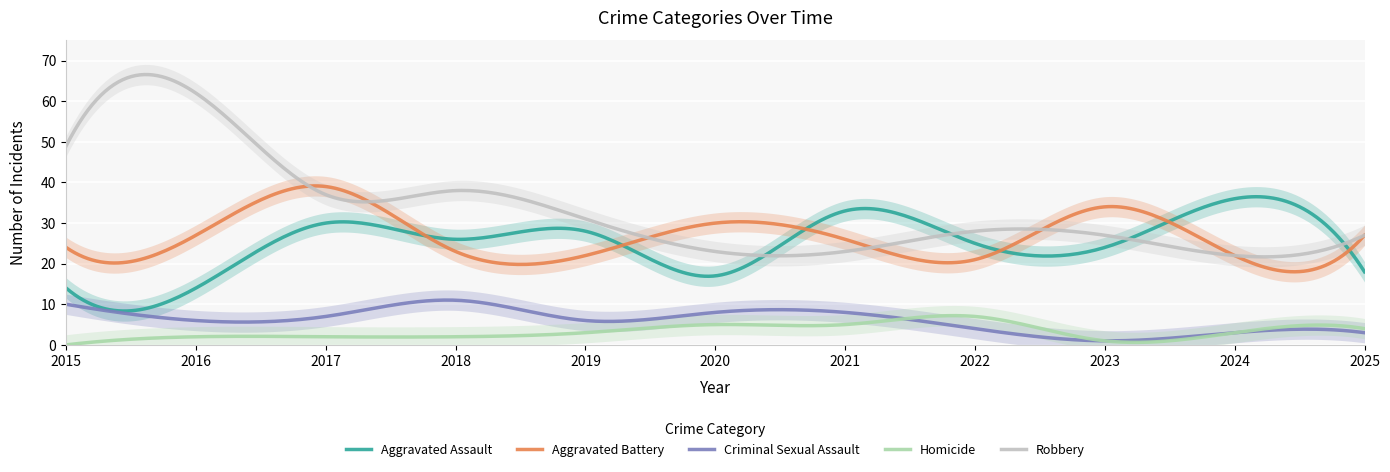

At which label does Aggravated Battery reach its peak?

2017